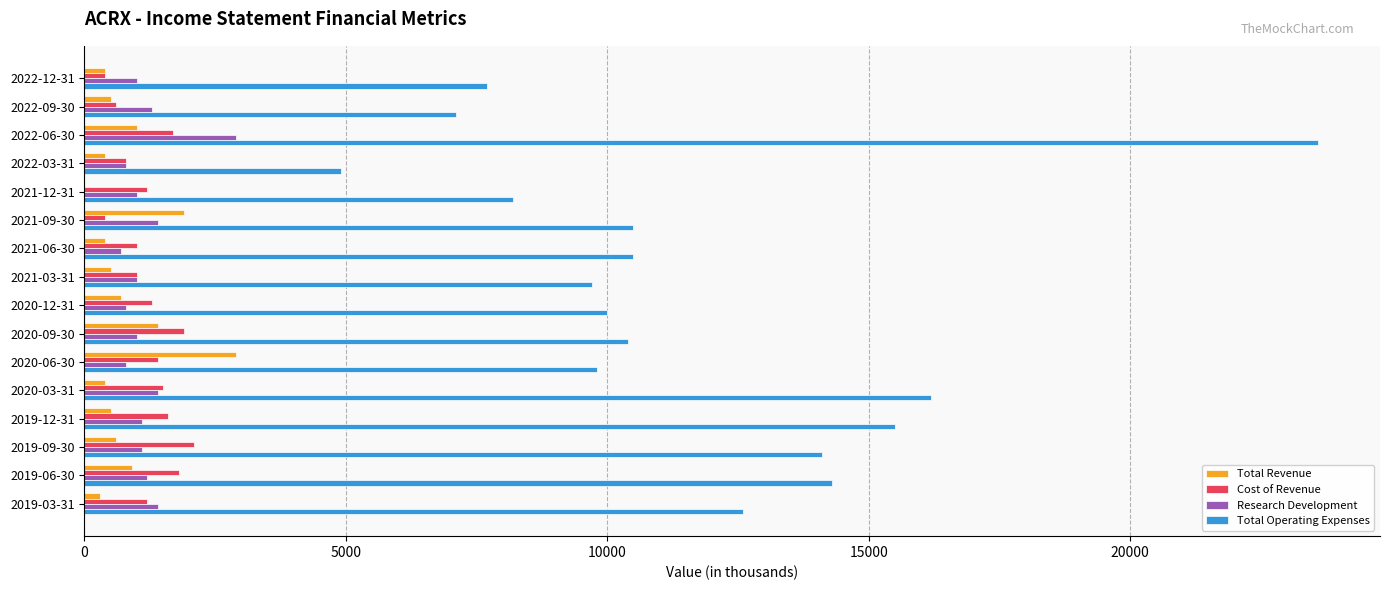

Which label corresponds to the largest value in the chart?

2022-06-30